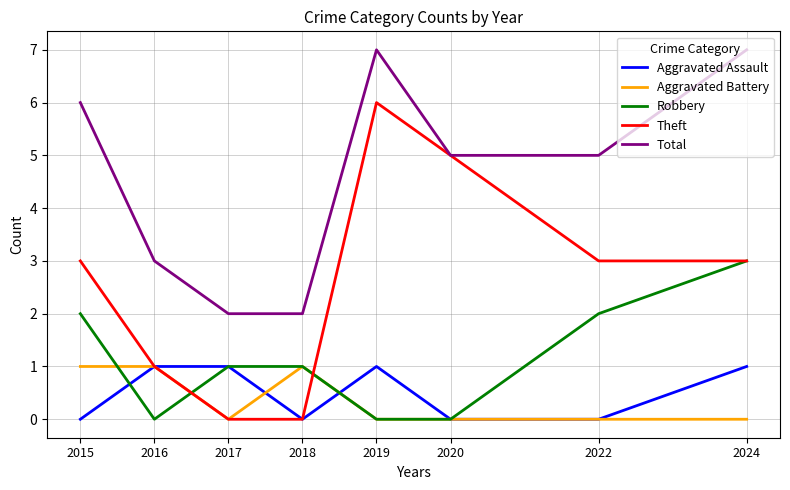

Which series has the largest total across all categories?

Total